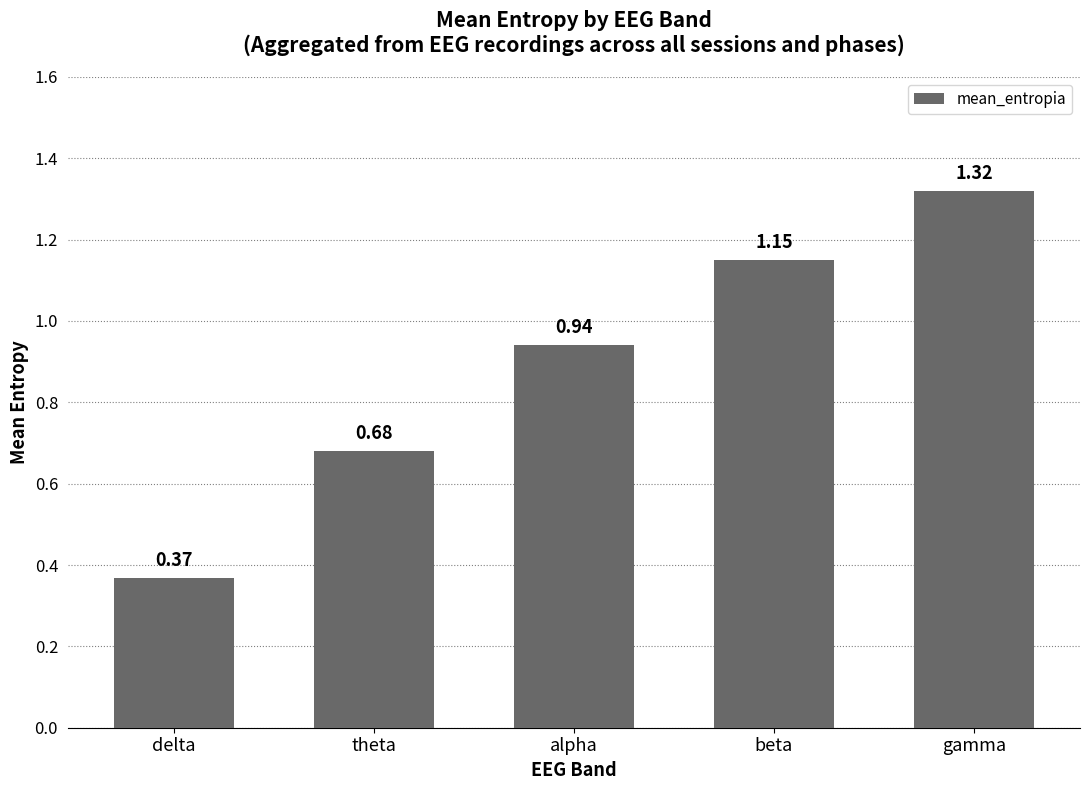

What is the sum of the values at beta and delta?

1.5